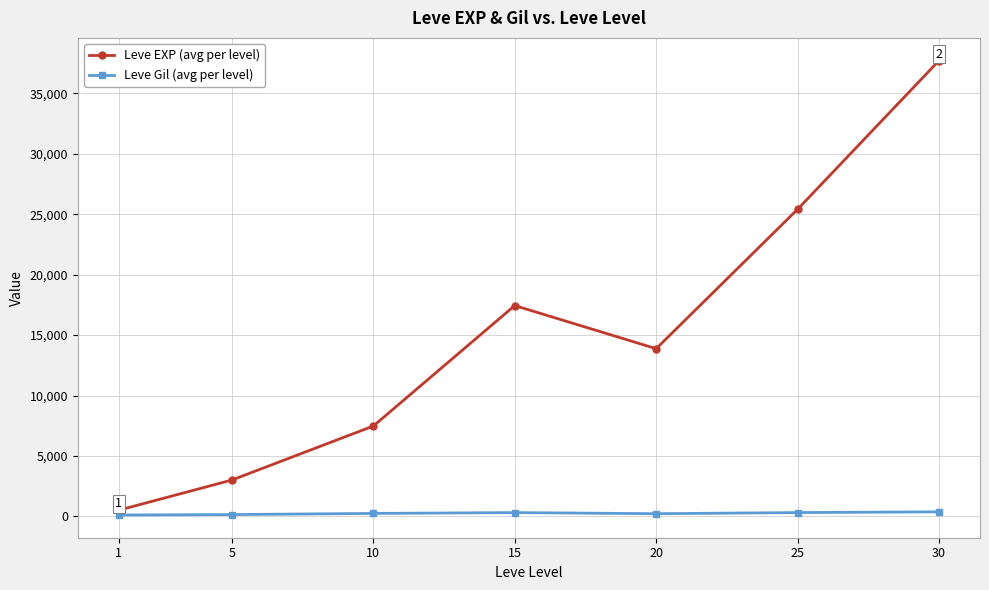

Does the chart display data point markers on the line(s)?

Yes